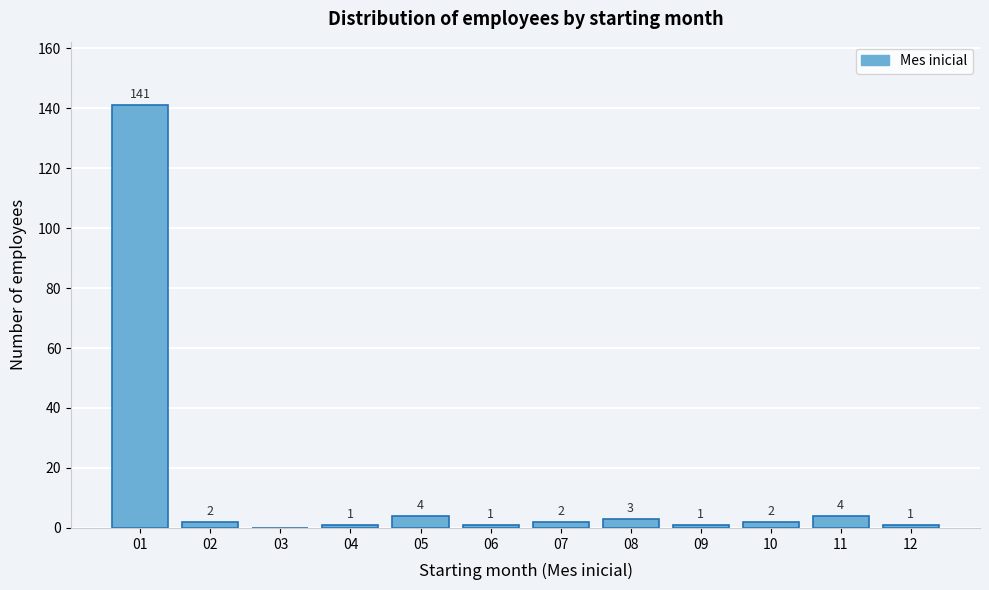

Reading left to right, transcribe all the data shown in this chart.

01=141	02=2	03=0	04=1	05=4	06=1	07=2	08=3	09=1	10=2	11=4	12=1